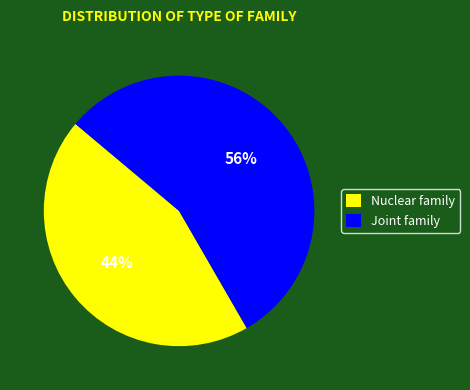

To the nearest percent, what portion does Nuclear family represent?

44%